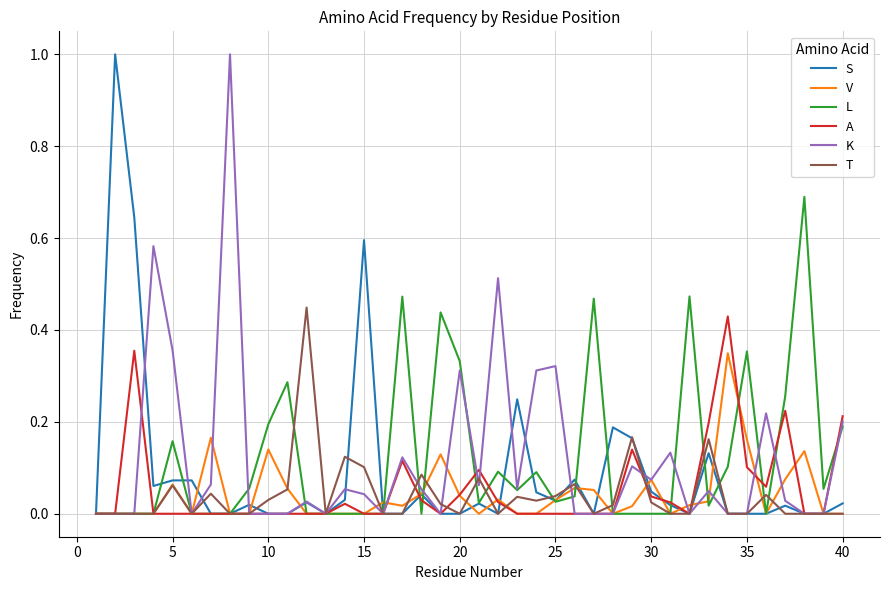

Does the chart display data point markers on the line(s)?

No